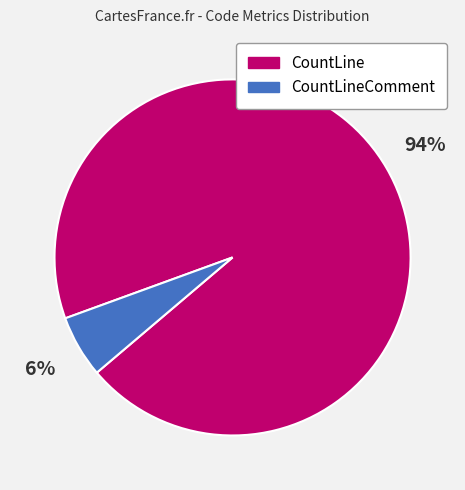

What is the ratio of the value at CountLineComment to the value at CountLine?

0.1